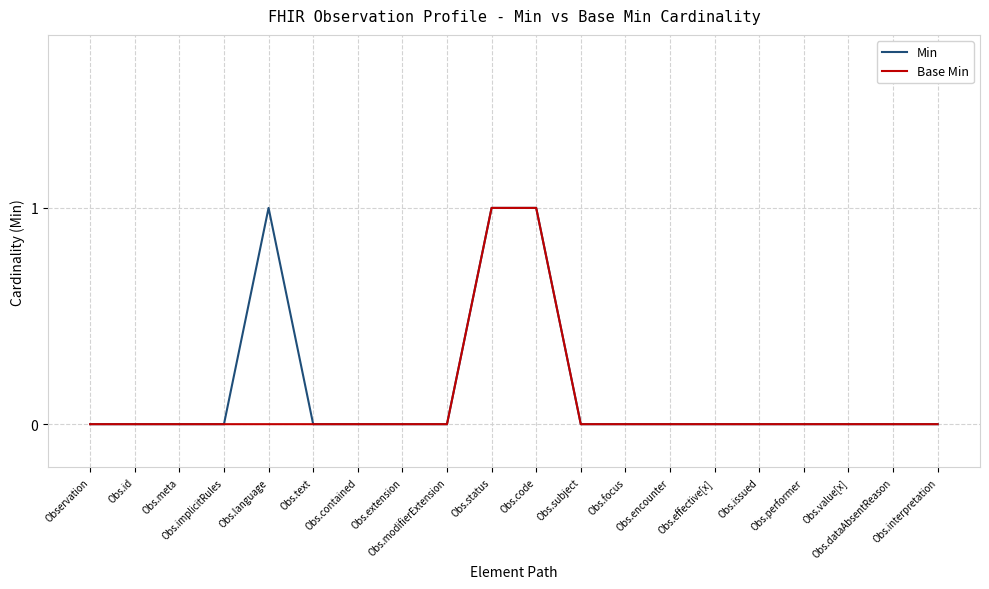

What are all the series names shown in the legend?

Min, Base Min